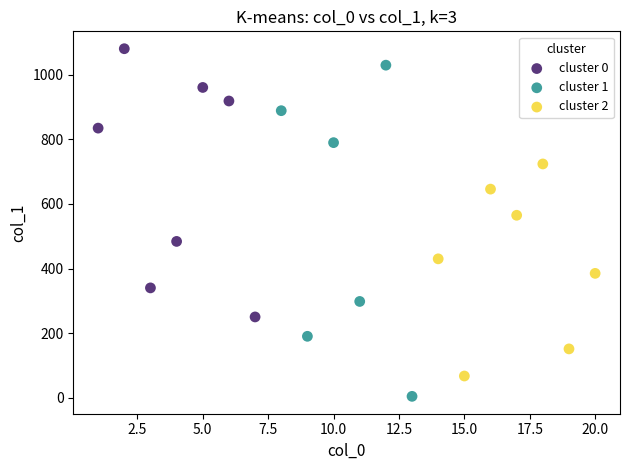

Which series contains the lowest Y value?

cluster 1